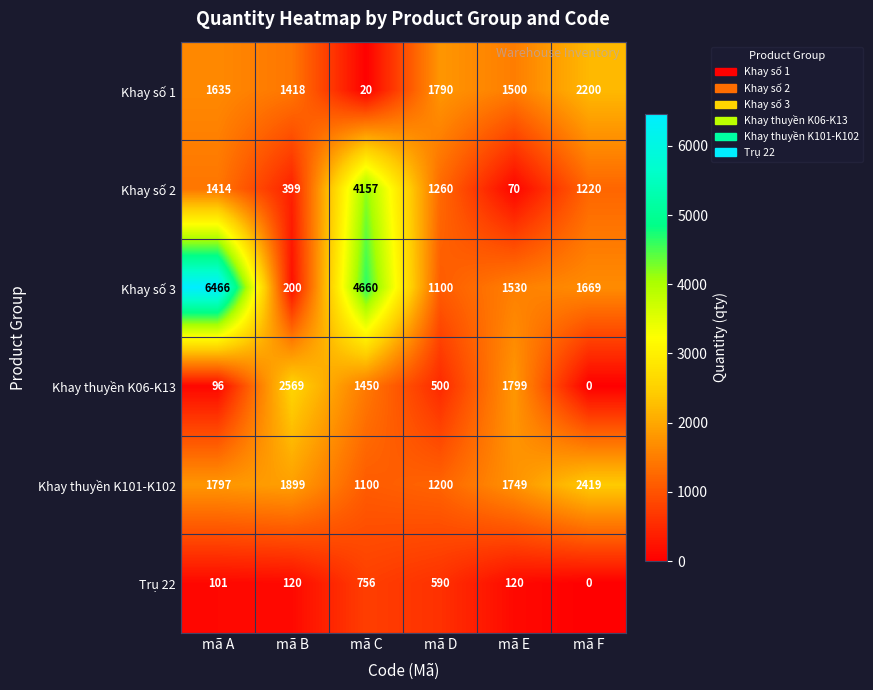

At which category does the chart reach its minimum across all series?

mã F